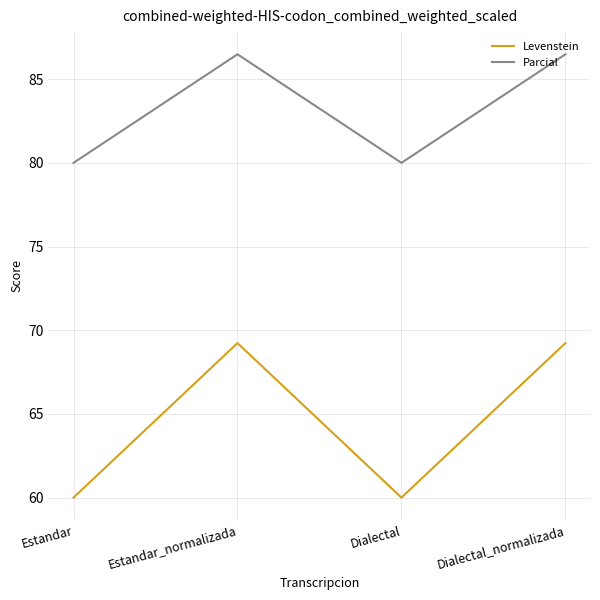

What position from the left is Dialectal_normalizada?

4